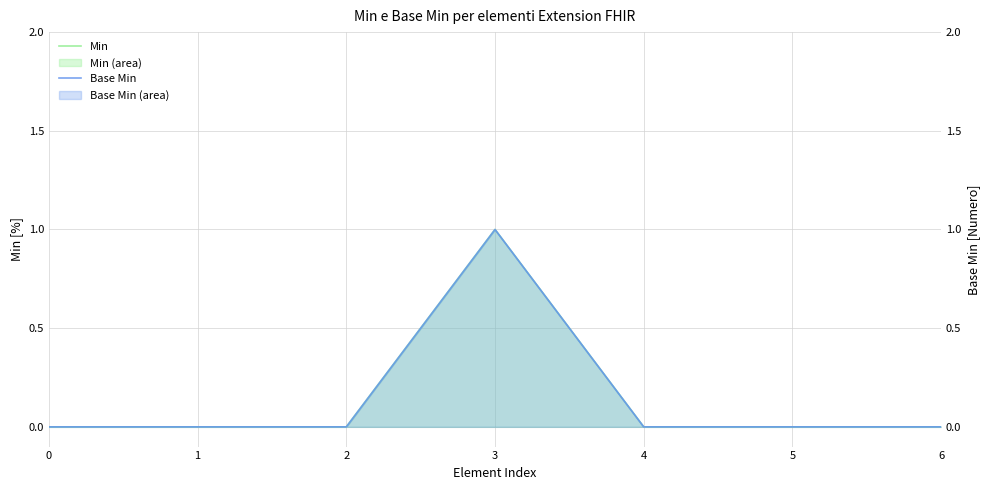

What is the difference between the Min values at 4 and 3?

1